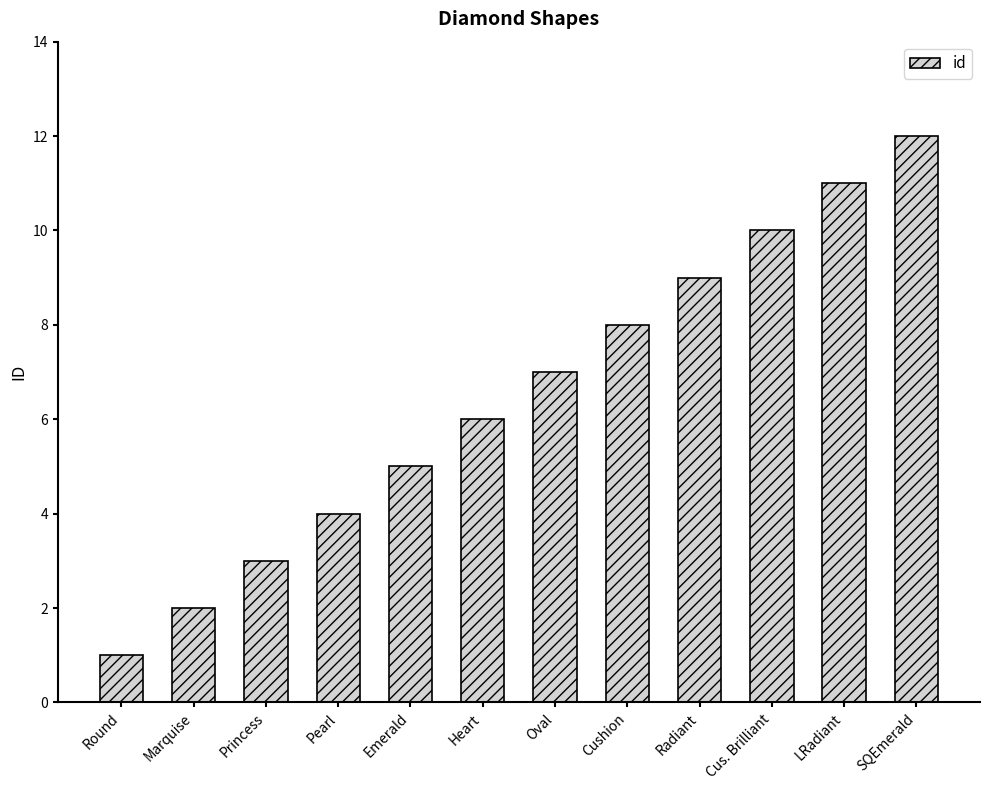

The value at Cus. Brilliant is 6. True or false?

False